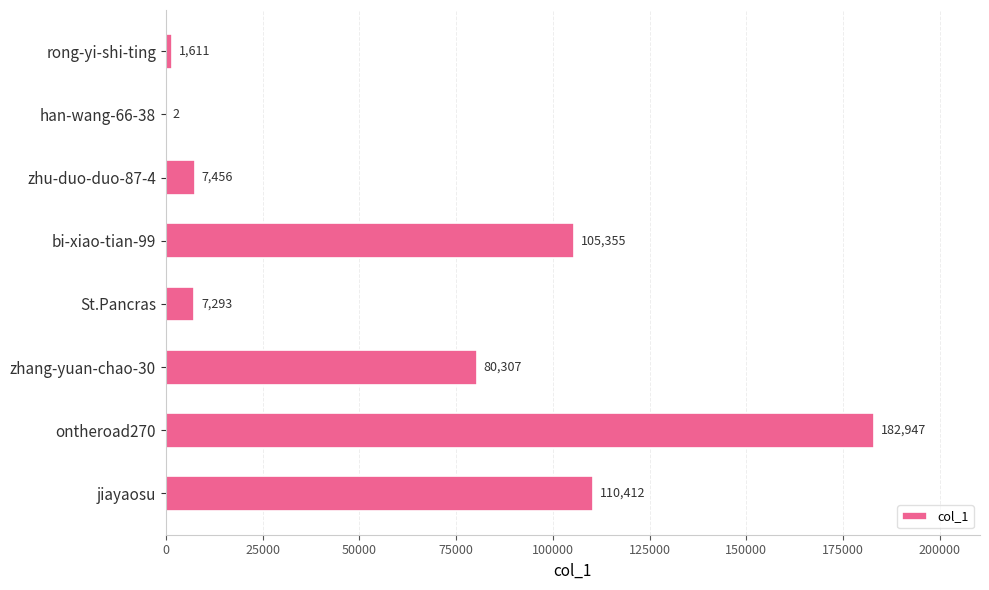

What is the change in value from han-wang-66-38 to jiayaosu?

+110410